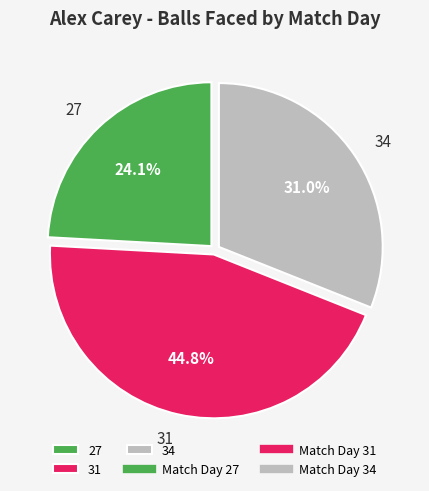

Do 34 and 27 together represent more than half of the pie?

Yes